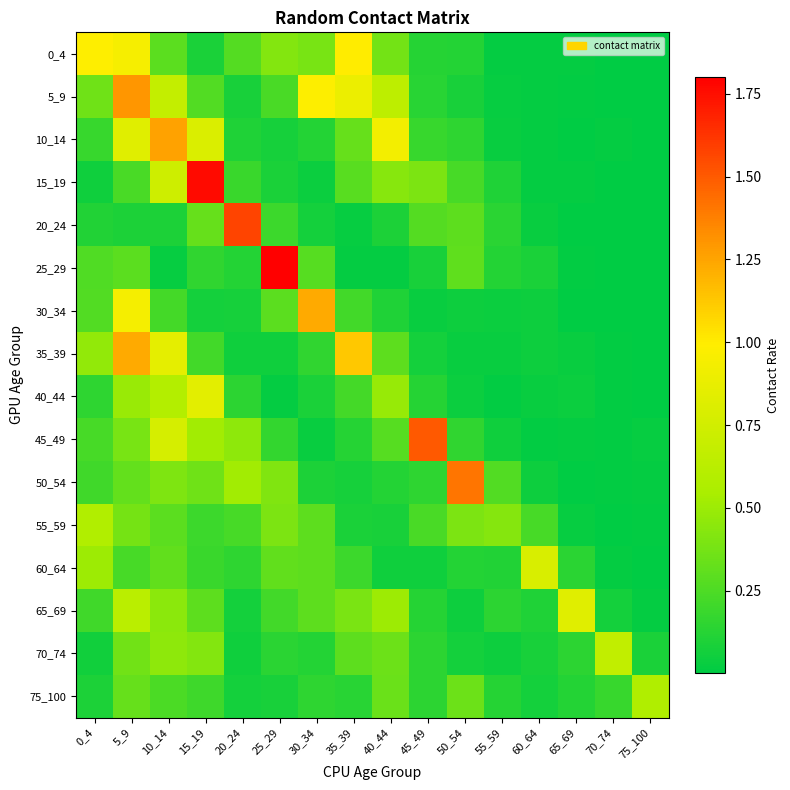

What is the total value across all series at 35_39?

5.4